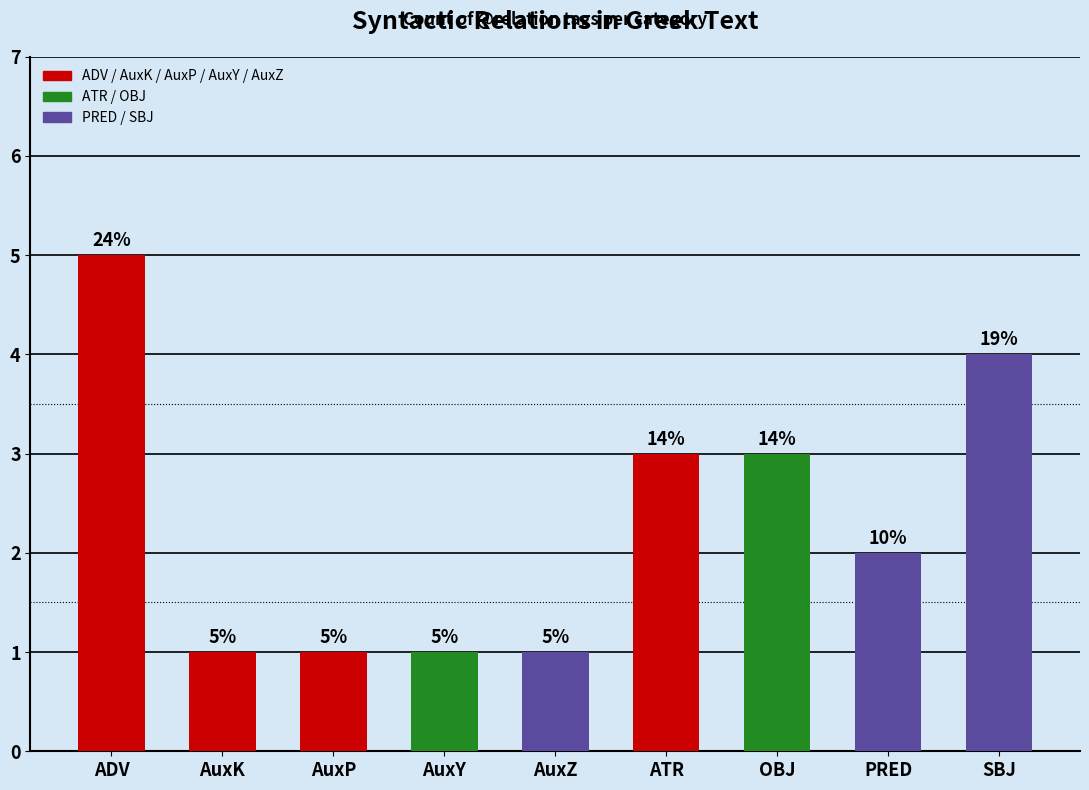

Which category has the lowest value across all series?

AuxK